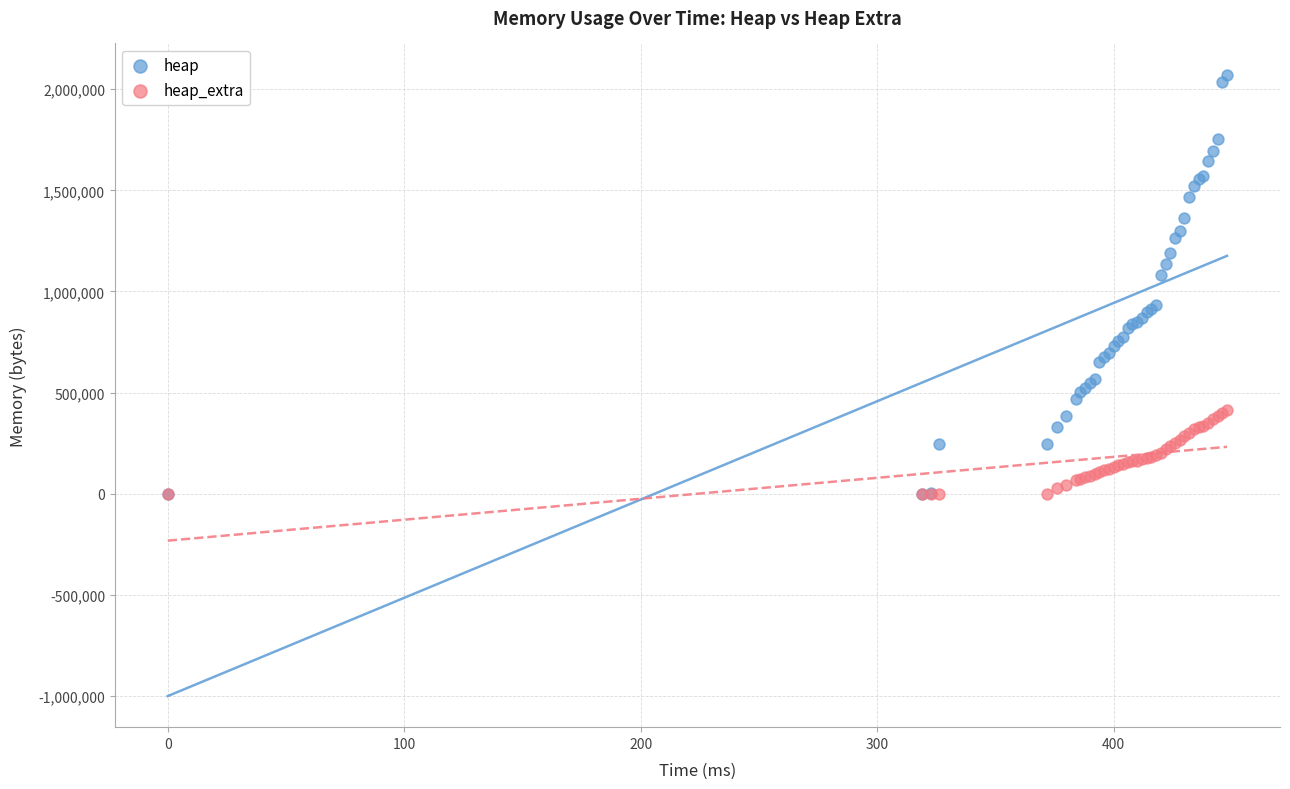

Which series contains the highest Y value?

heap